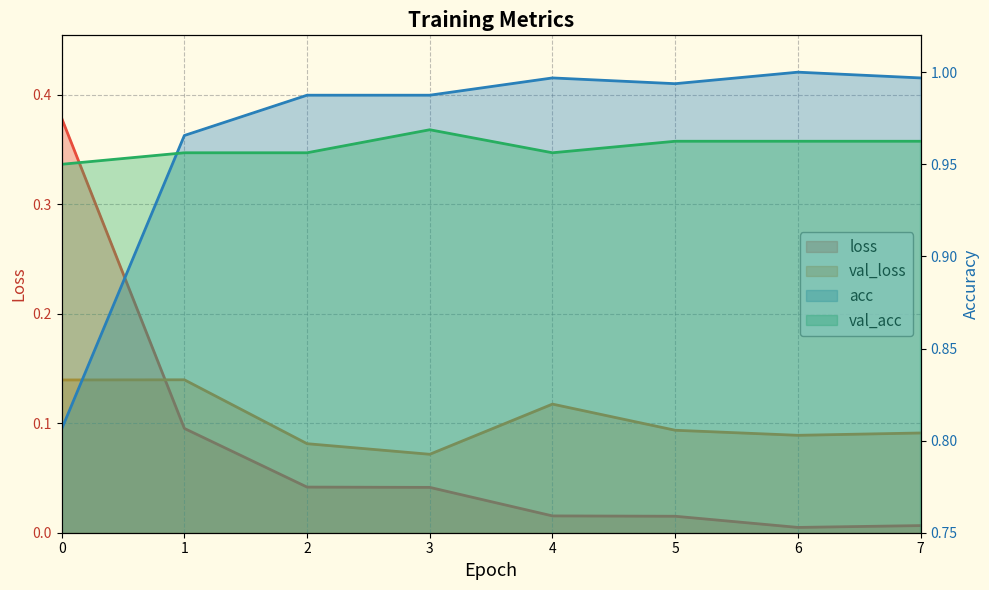

What is the value of the val_acc point at the 1st from the left?

0.9